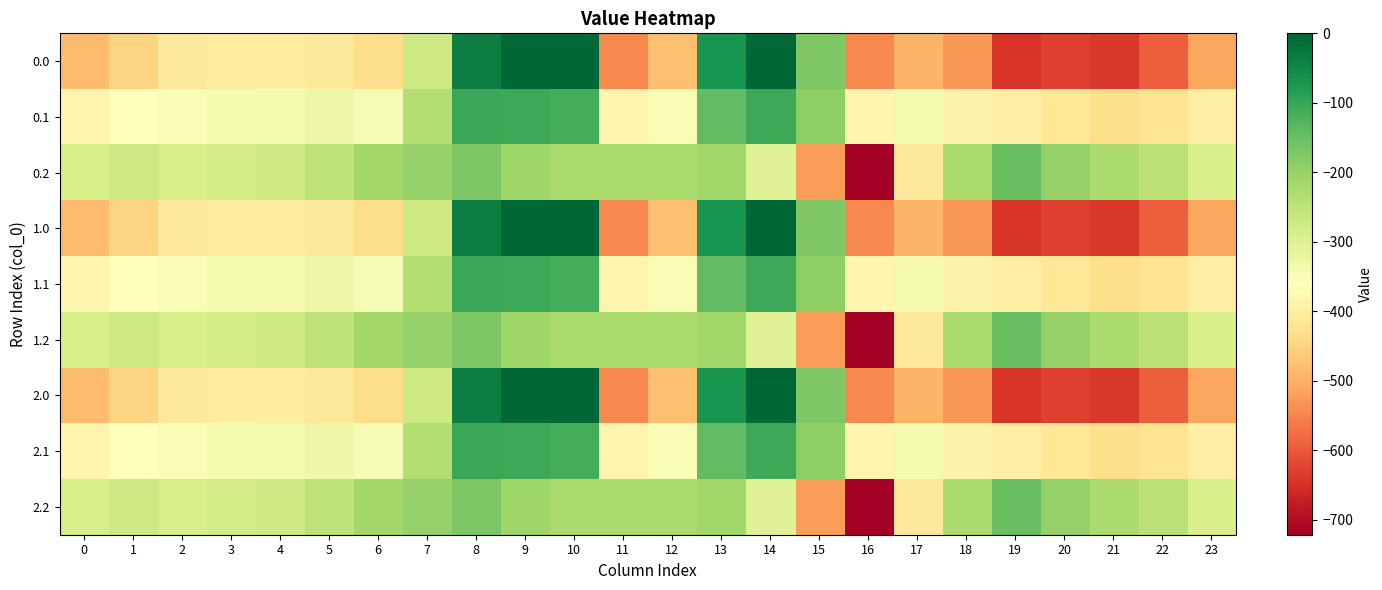

Reading left to right, extract all data points from this chart.

0.0: 0=-482.0	1=-449.5	2=-410.3	3=-404.4	4=-404.9	5=-410.8	6=-435.0	7=-270.7	8=-35.0	9=0.0	10=0.0	11=-544.3	12=-477.2	13=-70.2	14=-0.3	15=-172.8	16=-545.4	17=-493.8	18=-529.6	19=-644.5	20=-629.9	21=-638.4	22=-592.3	23=-511.3
0.1: 0=-384.6	1=-361.1	2=-347.9	3=-342.7	4=-339.6	5=-329.5	6=-345.2	7=-234.9	8=-102.3	9=-104.8	10=-114.0	11=-384.7	12=-350.8	13=-141.2	14=-105.5	15=-190.4	16=-380.5	17=-340.1	18=-388.5	19=-399.7	20=-414.5	21=-432.4	22=-419.9	23=-399.4
0.2: 0=-287.1	1=-272.7	2=-285.5	3=-281.0	4=-274.4	5=-248.1	6=-216.4	7=-199.0	8=-169.5	9=-209.6	10=-228.0	11=-225.2	12=-224.3	13=-212.2	14=-301.9	15=-522.2	16=-721.2	17=-409.5	18=-223.1	19=-151.1	20=-199.2	21=-226.4	22=-247.4	23=-287.5
1.0: 0=-482.0	1=-449.5	2=-410.3	3=-404.4	4=-404.9	5=-410.8	6=-435.0	7=-270.7	8=-35.0	9=0.0	10=0.0	11=-544.3	12=-477.2	13=-70.2	14=-0.3	15=-172.8	16=-545.4	17=-493.8	18=-529.6	19=-644.5	20=-629.9	21=-638.4	22=-592.3	23=-511.3
1.1: 0=-384.6	1=-361.1	2=-347.9	3=-342.7	4=-339.6	5=-329.5	6=-345.2	7=-234.9	8=-102.3	9=-104.8	10=-114.0	11=-384.7	12=-350.8	13=-141.2	14=-105.5	15=-190.4	16=-380.5	17=-340.1	18=-388.5	19=-399.7	20=-414.5	21=-432.4	22=-419.9	23=-399.4
1.2: 0=-287.1	1=-272.7	2=-285.5	3=-281.0	4=-274.4	5=-248.1	6=-216.4	7=-199.0	8=-169.5	9=-209.6	10=-228.0	11=-225.2	12=-224.3	13=-212.2	14=-301.9	15=-522.2	16=-721.2	17=-409.5	18=-223.1	19=-151.1	20=-199.2	21=-226.4	22=-247.4	23=-287.5
2.0: 0=-482.0	1=-449.5	2=-410.3	3=-404.4	4=-404.9	5=-410.8	6=-435.0	7=-270.7	8=-35.0	9=0.0	10=0.0	11=-544.3	12=-477.2	13=-70.2	14=-0.3	15=-172.8	16=-545.4	17=-493.8	18=-529.6	19=-644.5	20=-629.9	21=-638.4	22=-592.3	23=-511.3
2.1: 0=-384.6	1=-361.1	2=-347.9	3=-342.7	4=-339.6	5=-329.5	6=-345.2	7=-234.9	8=-102.3	9=-104.8	10=-114.0	11=-384.7	12=-350.8	13=-141.2	14=-105.5	15=-190.4	16=-380.5	17=-340.1	18=-388.5	19=-399.7	20=-414.5	21=-432.4	22=-419.9	23=-399.4
2.2: 0=-287.1	1=-272.7	2=-285.5	3=-281.0	4=-274.4	5=-248.1	6=-216.4	7=-199.0	8=-169.5	9=-209.6	10=-228.0	11=-225.2	12=-224.3	13=-212.2	14=-301.9	15=-522.2	16=-721.2	17=-409.5	18=-223.1	19=-151.1	20=-199.2	21=-226.4	22=-247.4	23=-287.5